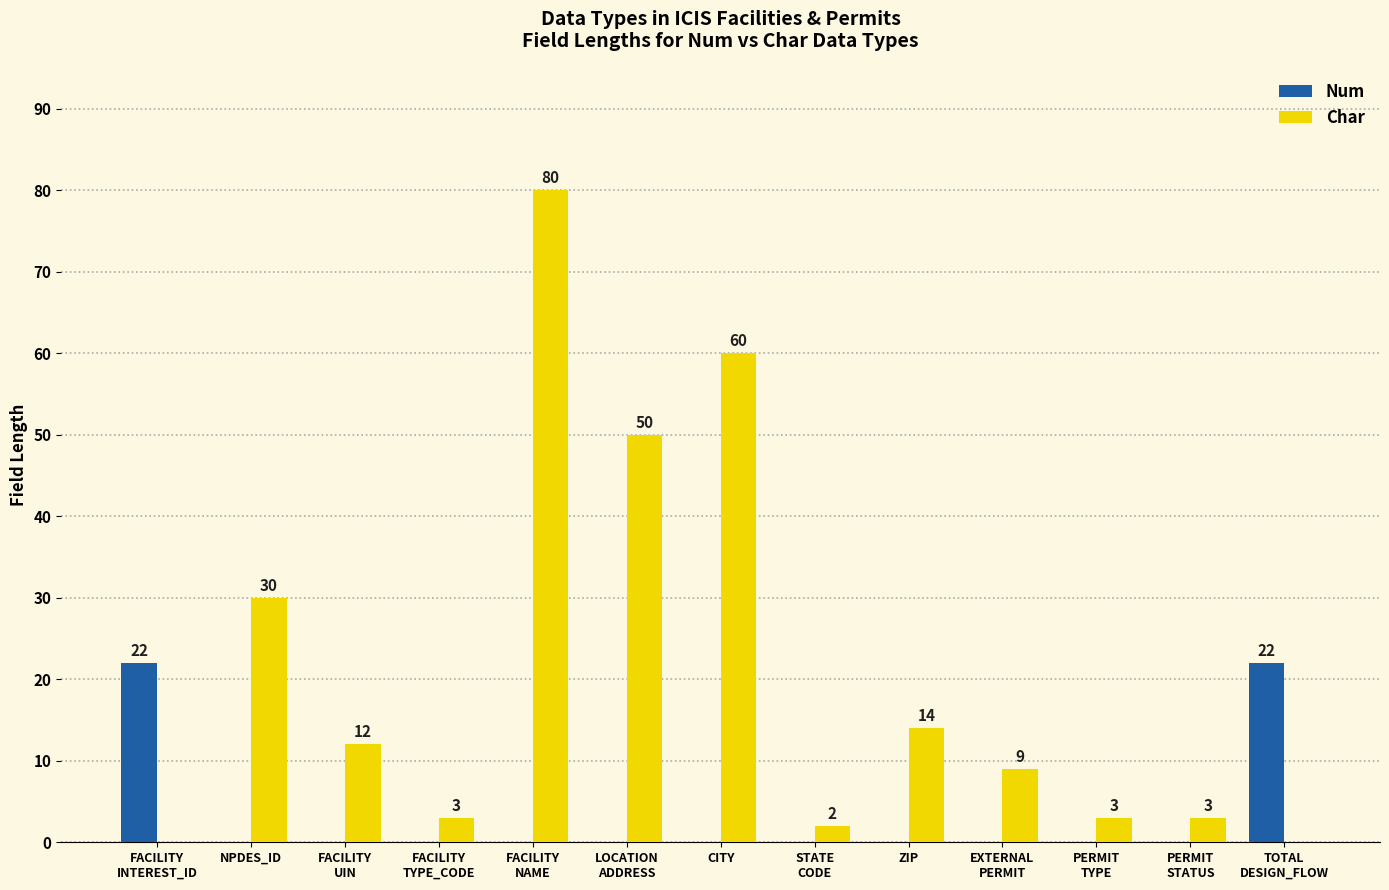

Reading left to right, list all the values displayed in this chart.

Num: FACILITY
INTEREST_ID=22	NPDES_ID=0	FACILITY
UIN=0	FACILITY
TYPE_CODE=0	FACILITY
NAME=0	LOCATION
ADDRESS=0	CITY=0	STATE
CODE=0	ZIP=0	EXTERNAL
PERMIT=0	PERMIT
TYPE=0	PERMIT
STATUS=0	TOTAL
DESIGN_FLOW=22
Char: FACILITY
INTEREST_ID=0	NPDES_ID=30	FACILITY
UIN=12	FACILITY
TYPE_CODE=3	FACILITY
NAME=80	LOCATION
ADDRESS=50	CITY=60	STATE
CODE=2	ZIP=14	EXTERNAL
PERMIT=9	PERMIT
TYPE=3	PERMIT
STATUS=3	TOTAL
DESIGN_FLOW=0